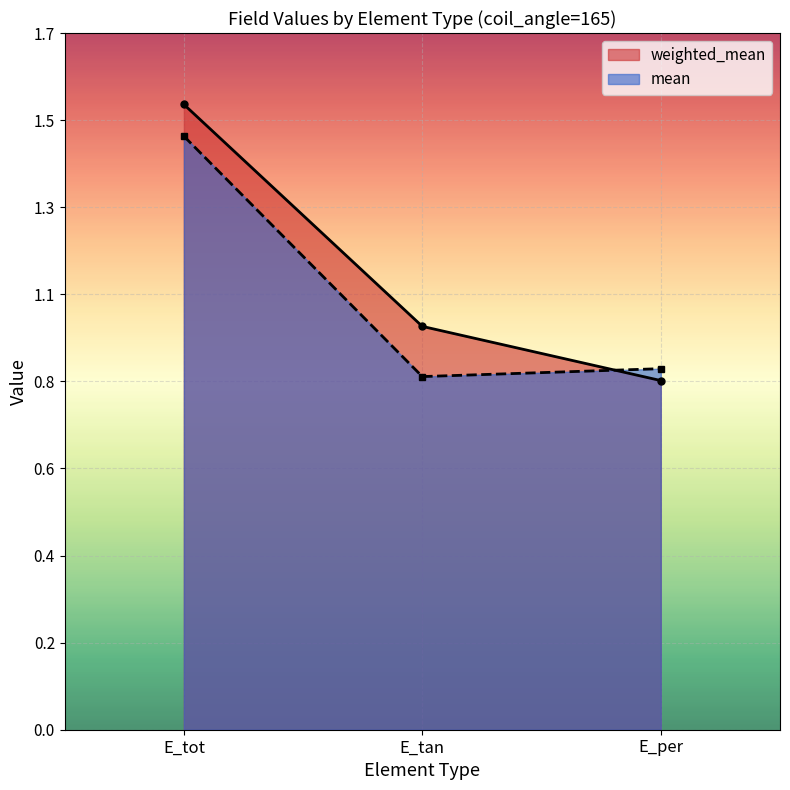

What are all the series names shown in the legend?

weighted_mean, mean